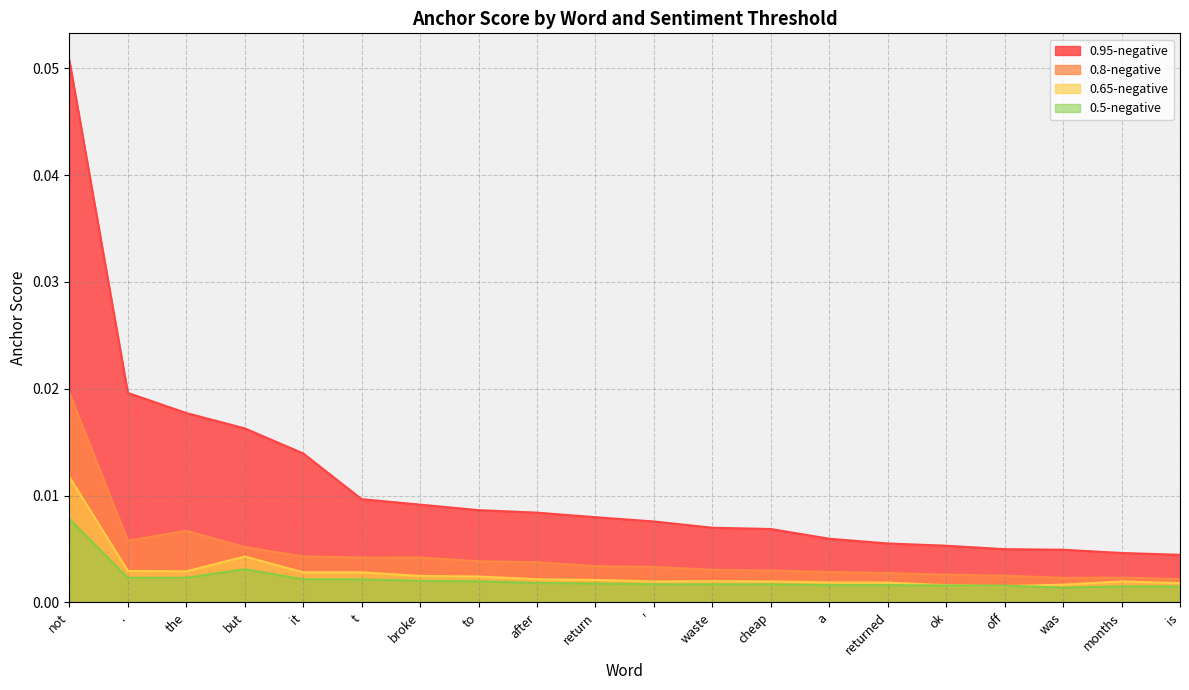

True or false: 0.8-negative and 0.95-negative cross at least once.

False